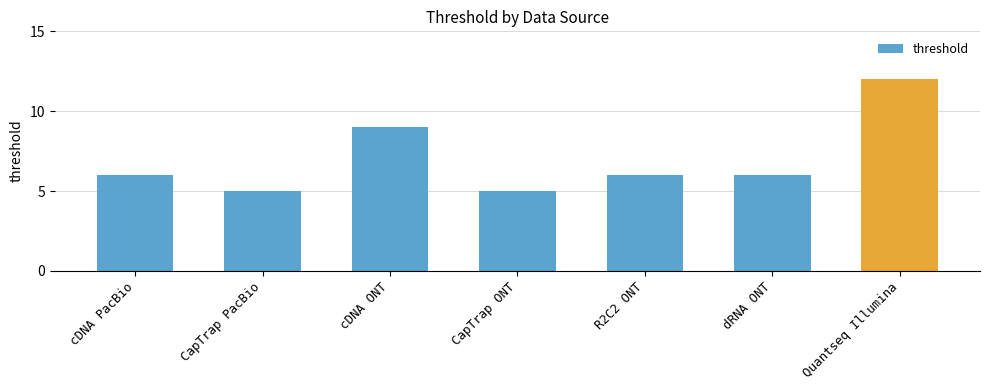

Read the value at CapTrap ONT.

5